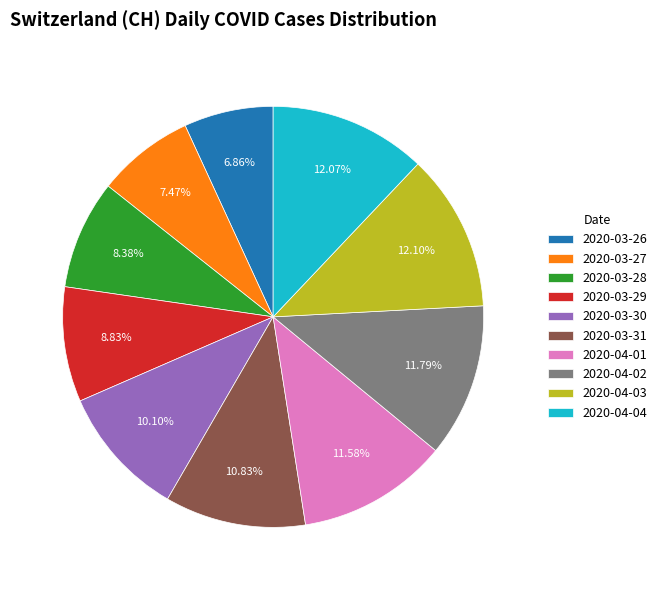

Is 2020-04-04 the majority of the pie?

No